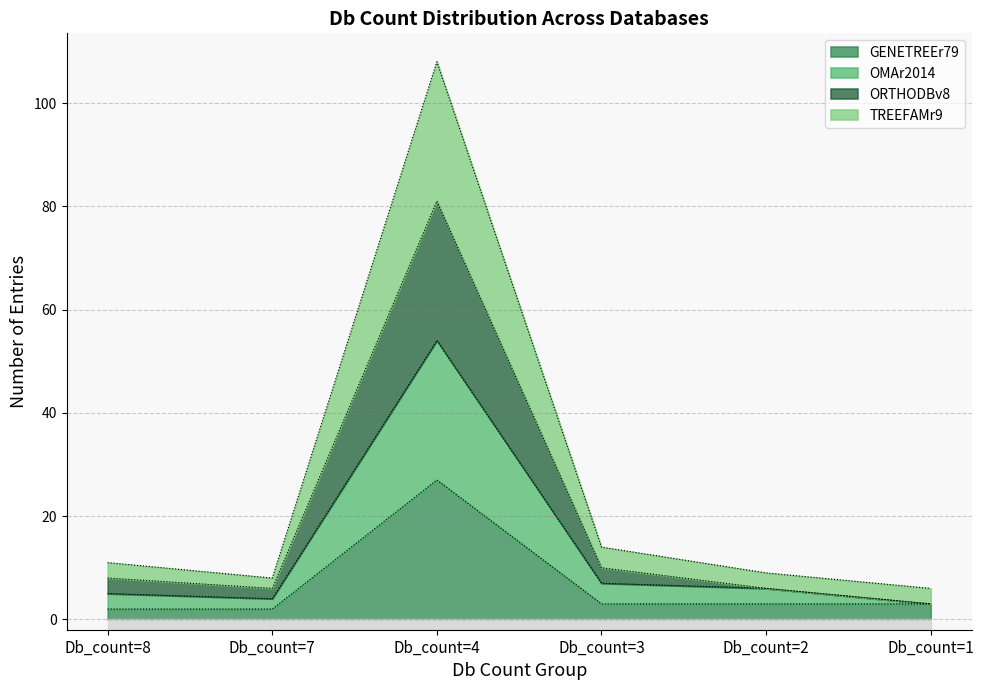

The value of GENETREEr79 at Db_count=4 is 14. True or false?

False